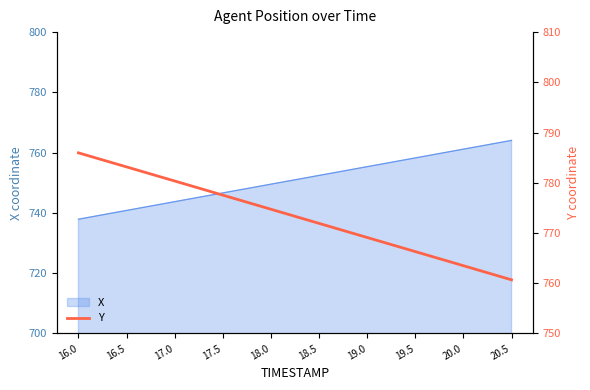

Does the chart display data point markers on the line(s)?

No